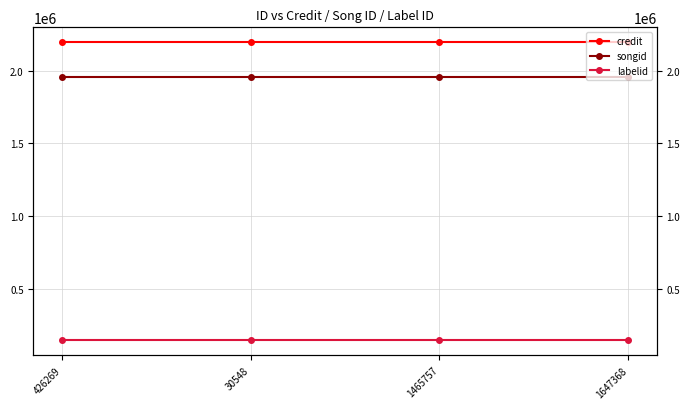

How many lines are shown in the chart?

3